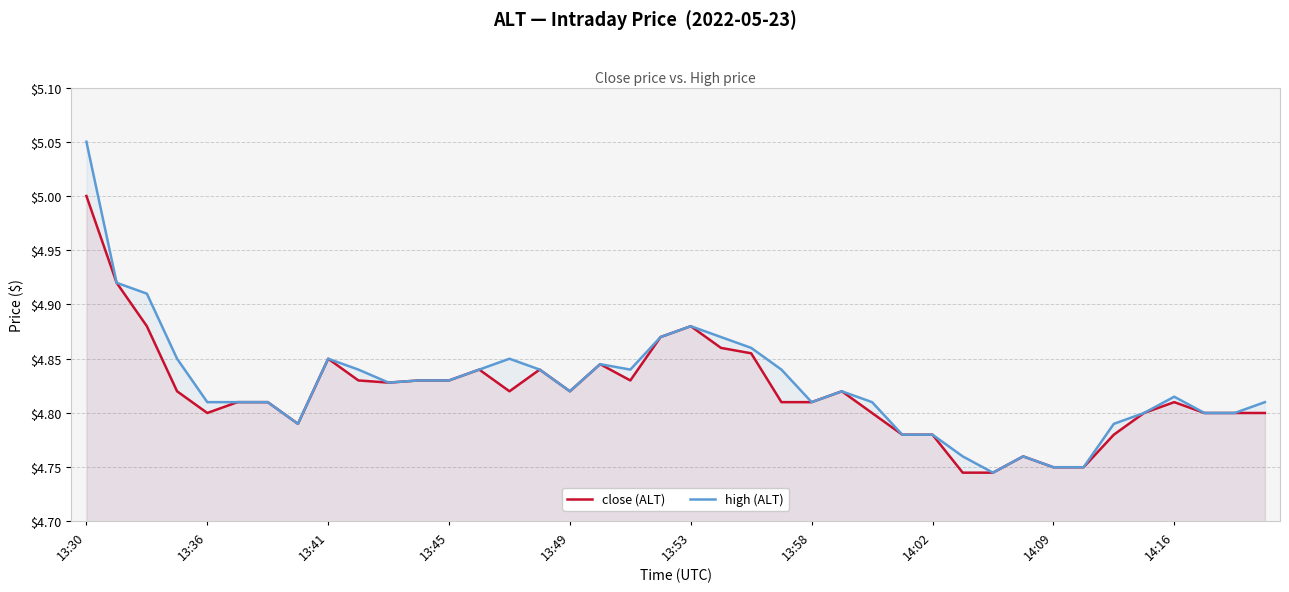

How many interior local valleys does the high (ALT) series have?

6